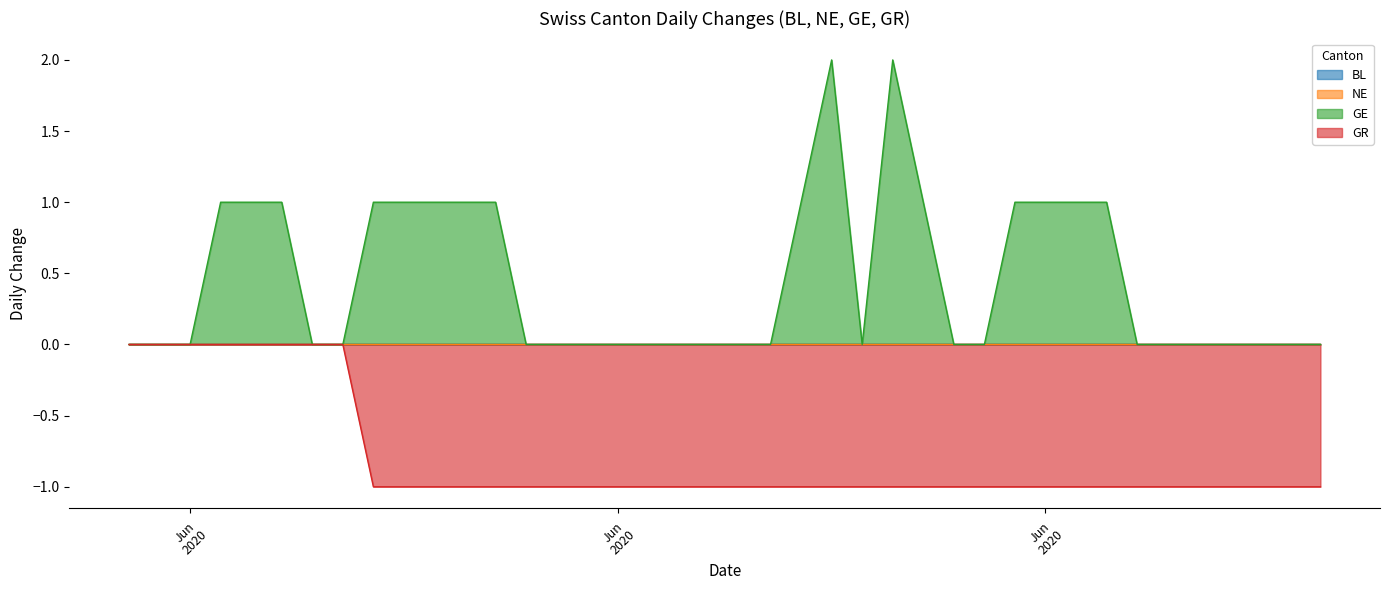

Which series changed the most between 2020-06-02 and 2020-06-25?

GE